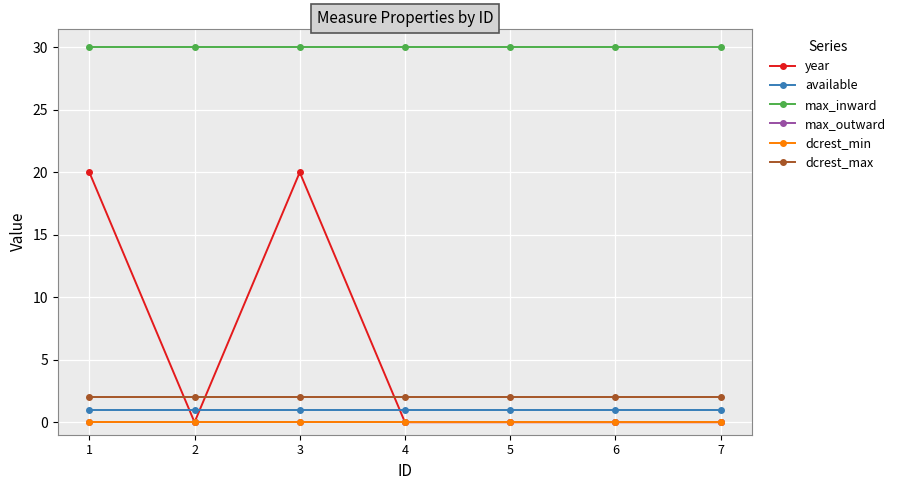

Is the value of available at 3 greater than the value of max_inward at 7?

No